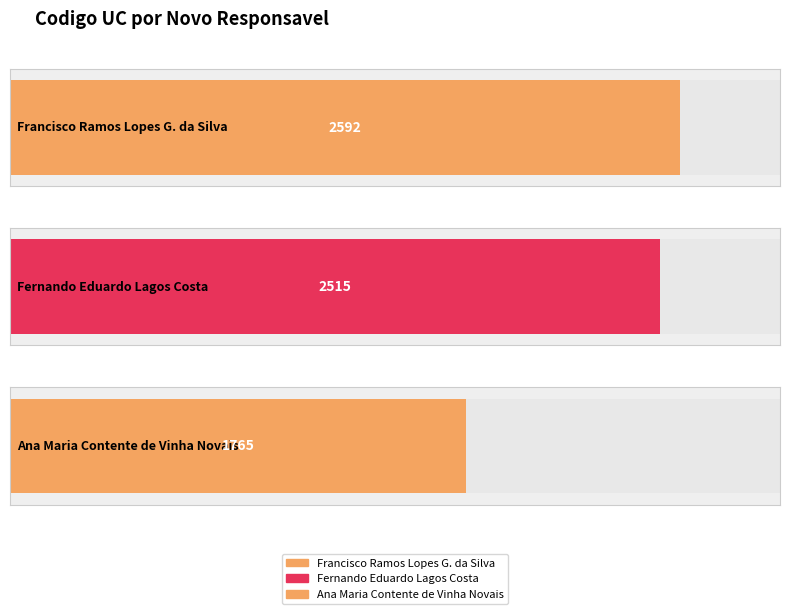

Reading left to right, what are all the values shown in this chart?

Francisco Ramos Lopes Gomes da Silva=2592	Fernando Eduardo Lagos Costa=2515	Ana Maria Contente de Vinha Novais=1765